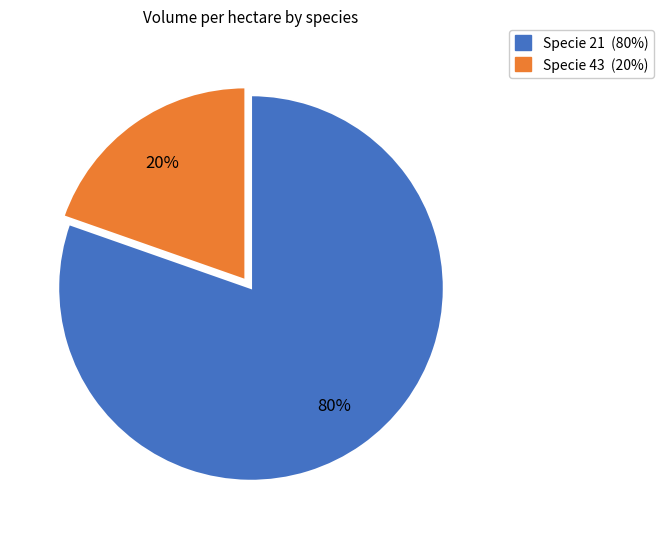

What percentage is the Specie 43 slice, to the nearest percent?

20%